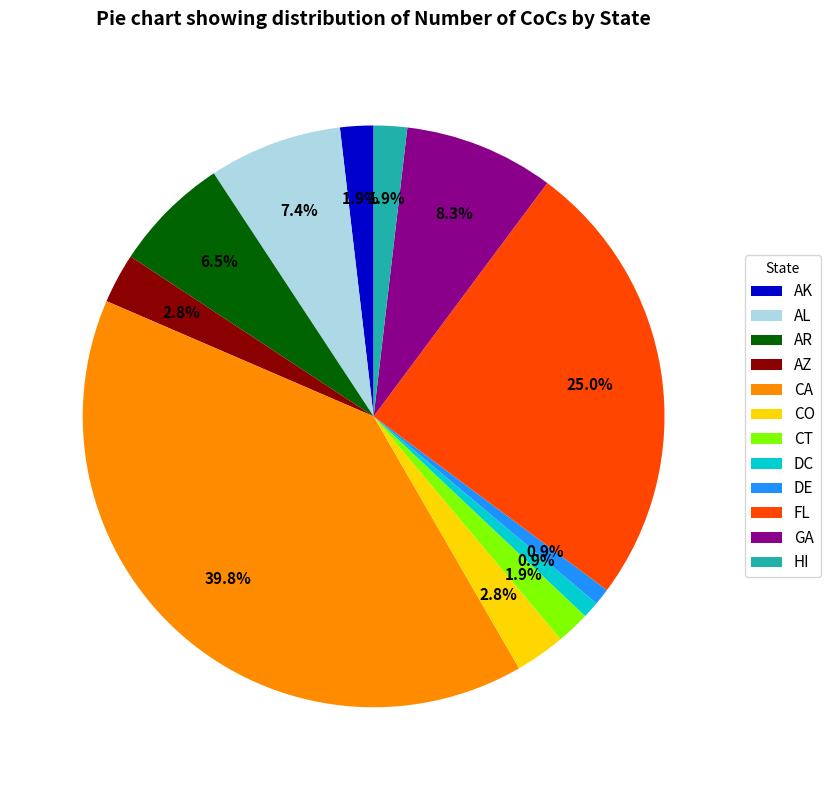

True or false: CO accounts for 3% of the total.

True